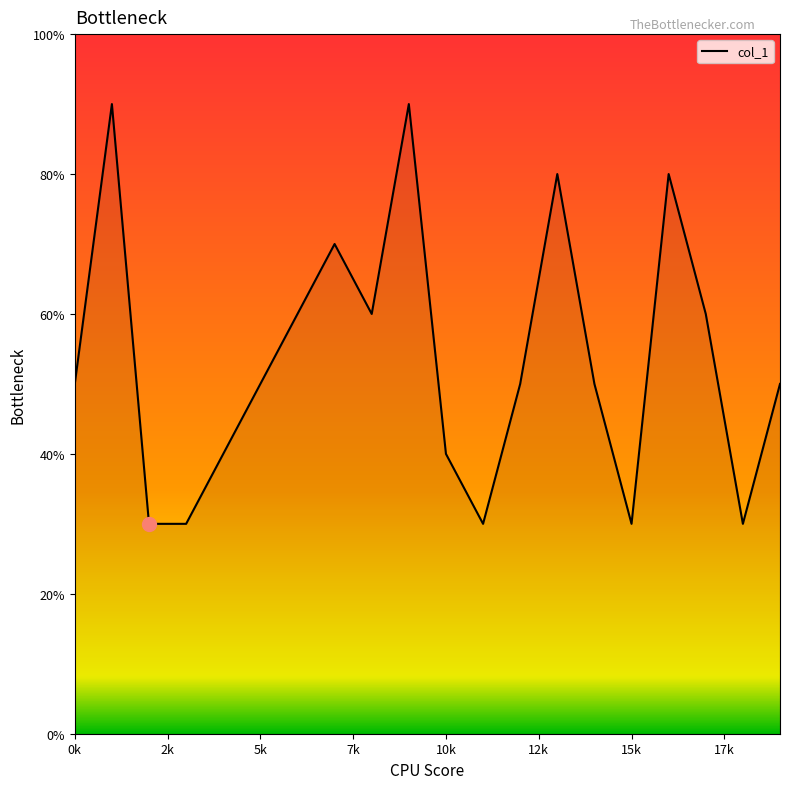

Reading left to right, what are all the values shown in this chart?

5	9	3	3	4	5	6	7	6	9	4	3	5	8	5	3	8	6	3	5